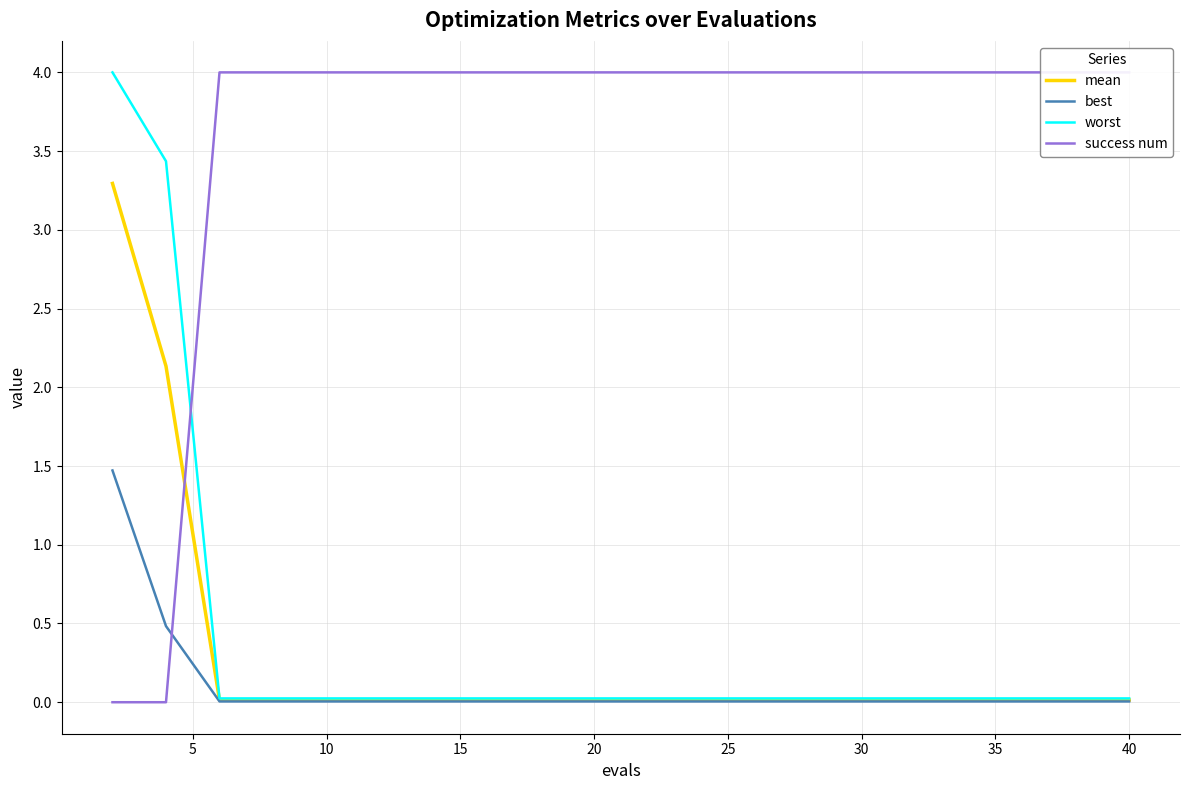

True or false: best and worst cross at least once.

False